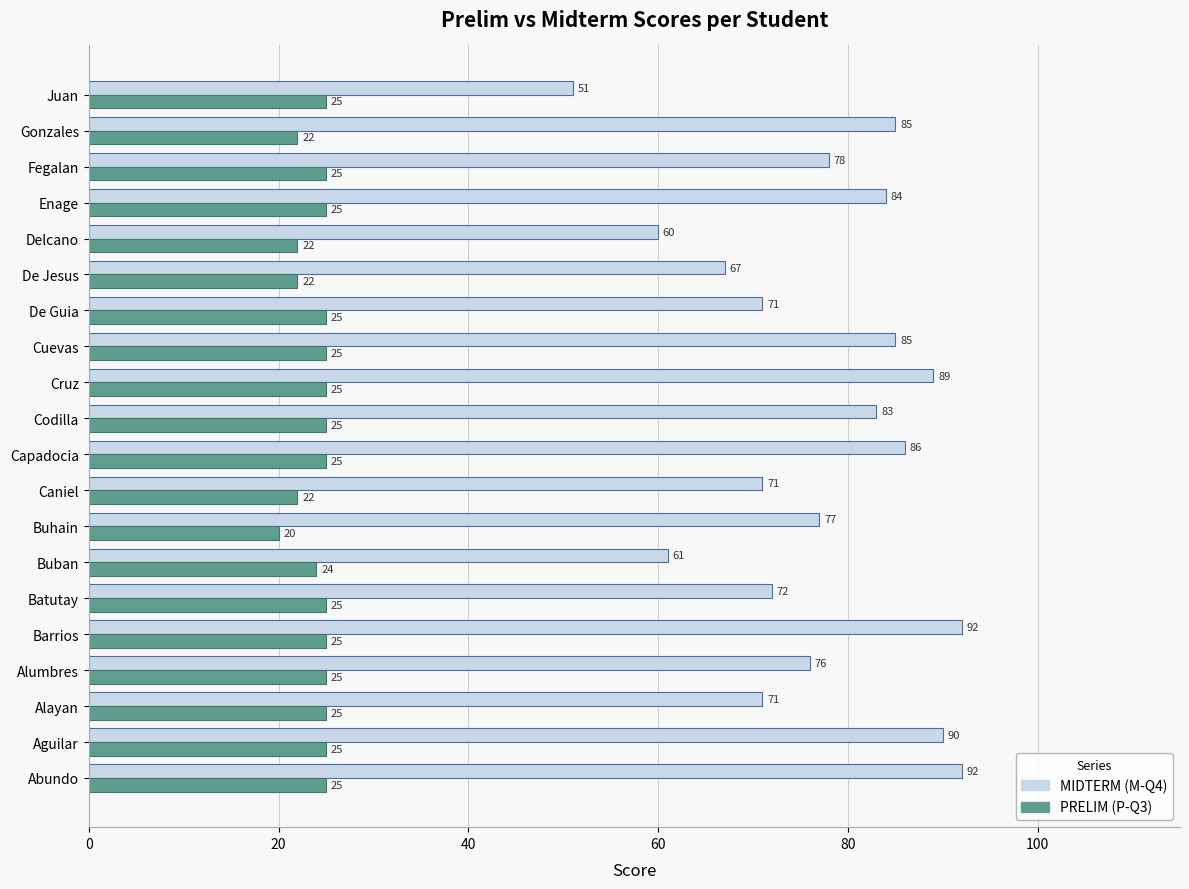

At which label does MIDTERM (M-Q4) reach its minimum?

Juan